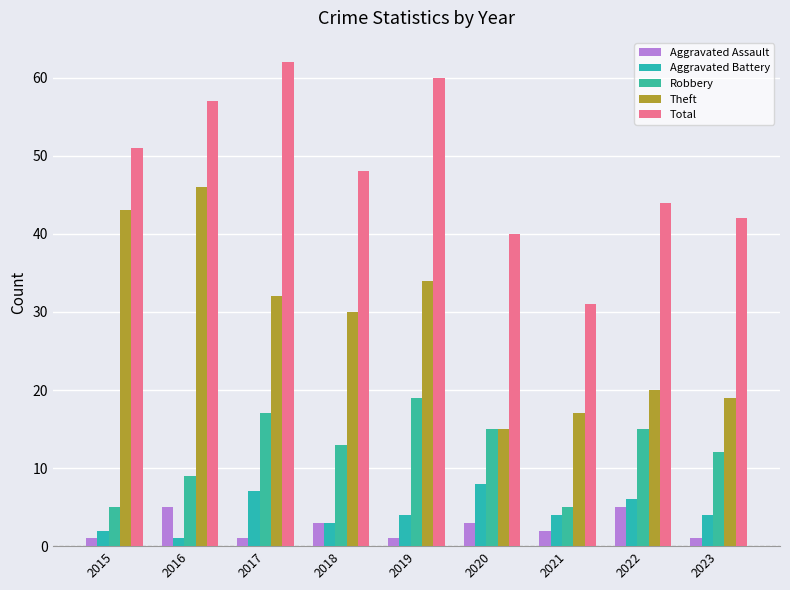

How many bars are there in total?

45